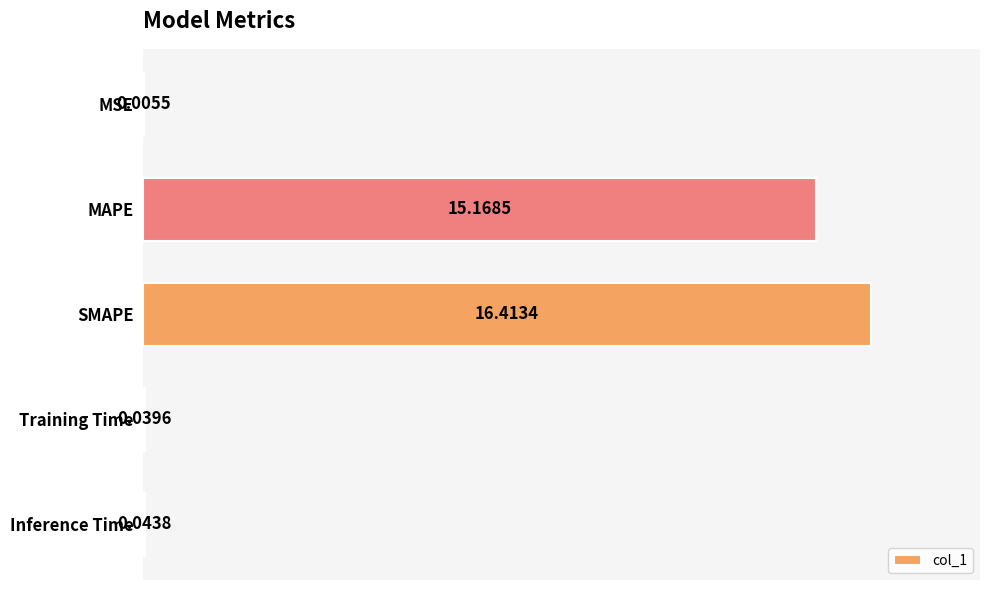

What is the average value?

6.3